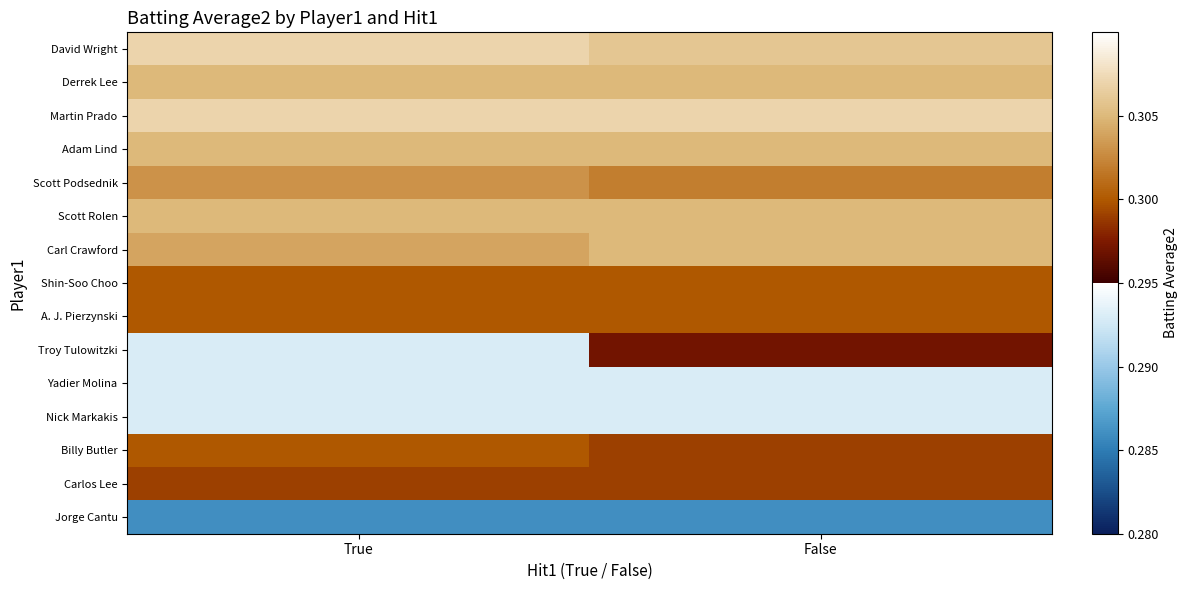

Which series has the widest spread of values?

Troy Tulowitzki